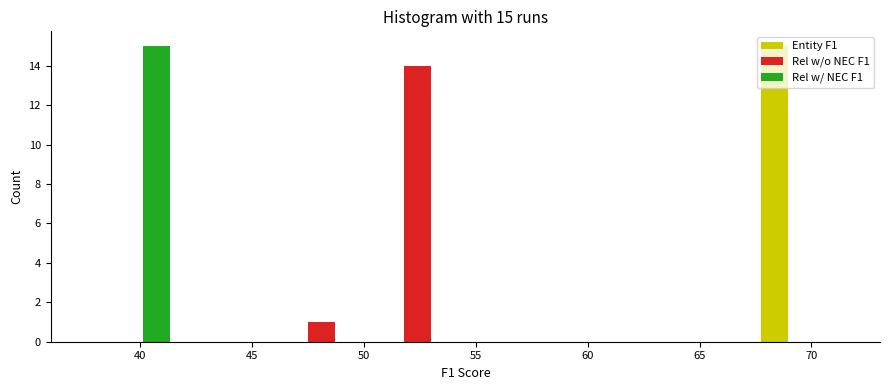

In the Rel w/o NEC F1 series, which range on the x-axis has the tallest bar?

50.5 to 54.5